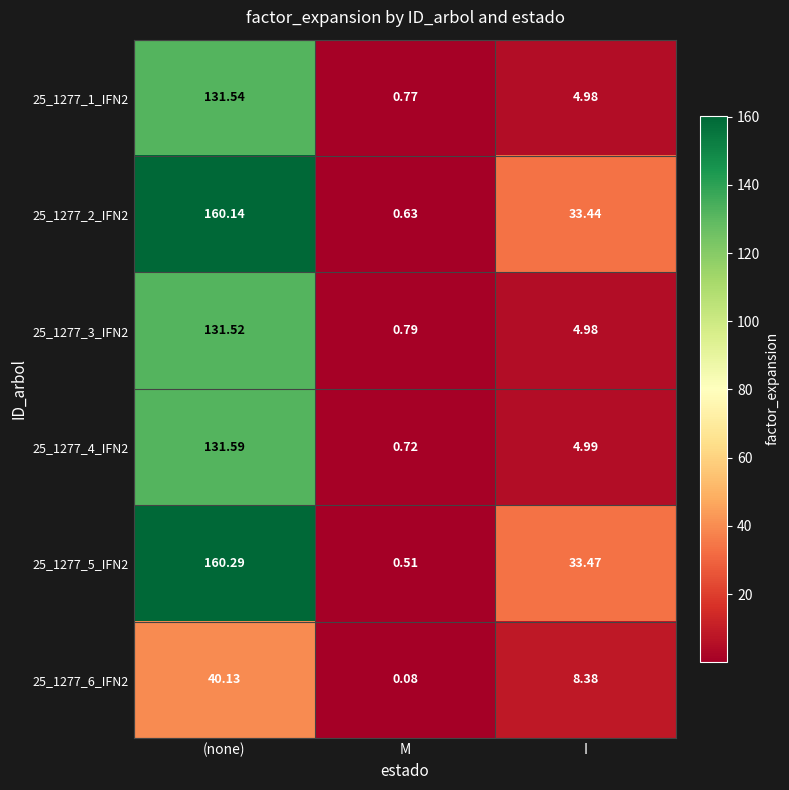

At which category does the chart reach its minimum across all series?

M